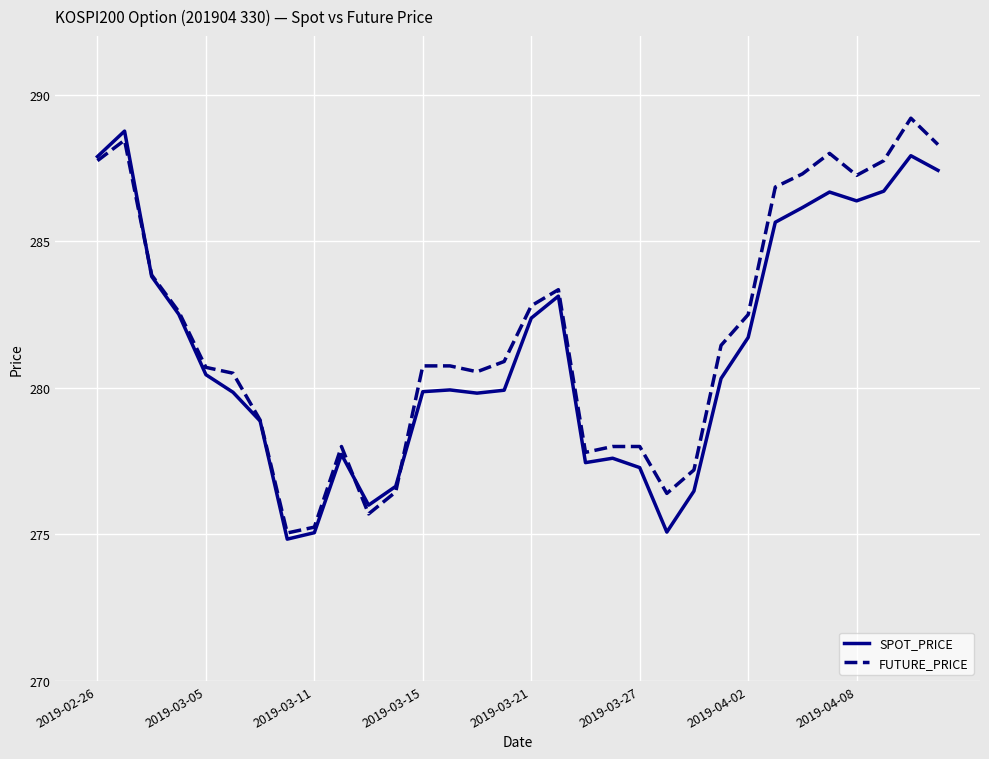

What is the greatest value displayed?

289.2